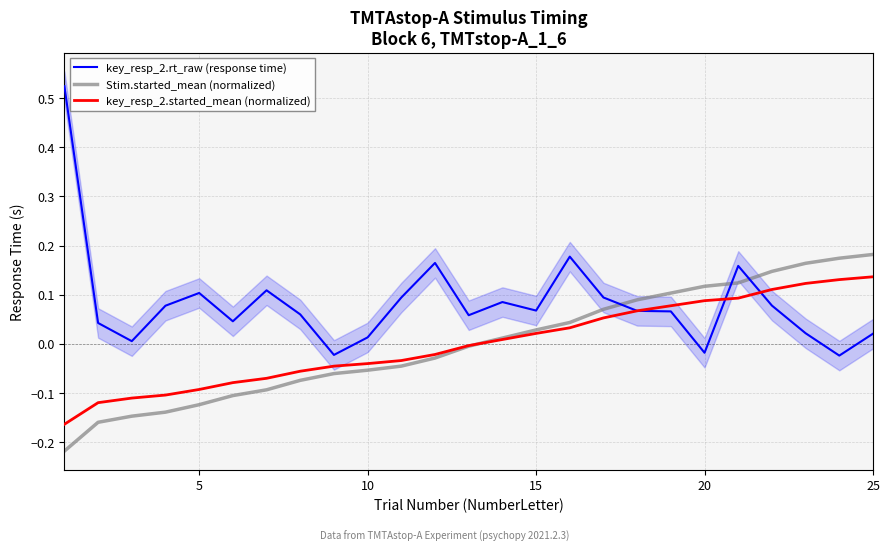

How many lines are shown in the chart?

3